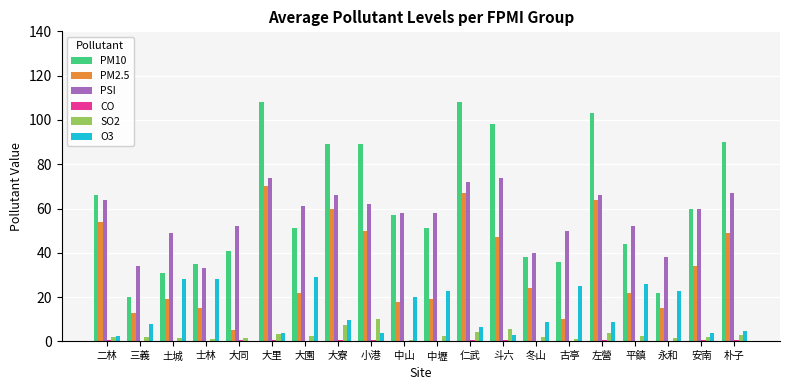

What is the highest value of the SO2 series?

10.0